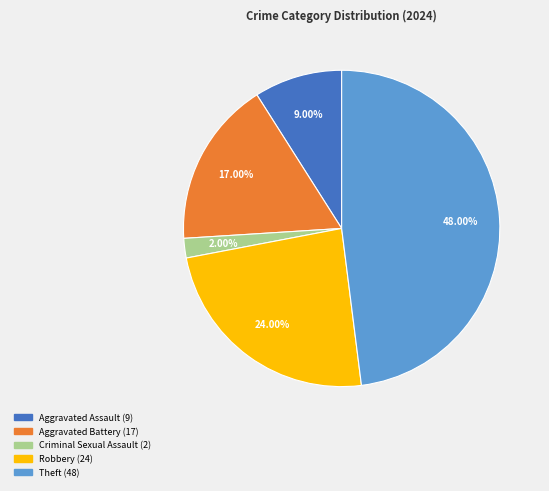

The Robbery slice represents 17% of the pie. True or false?

False